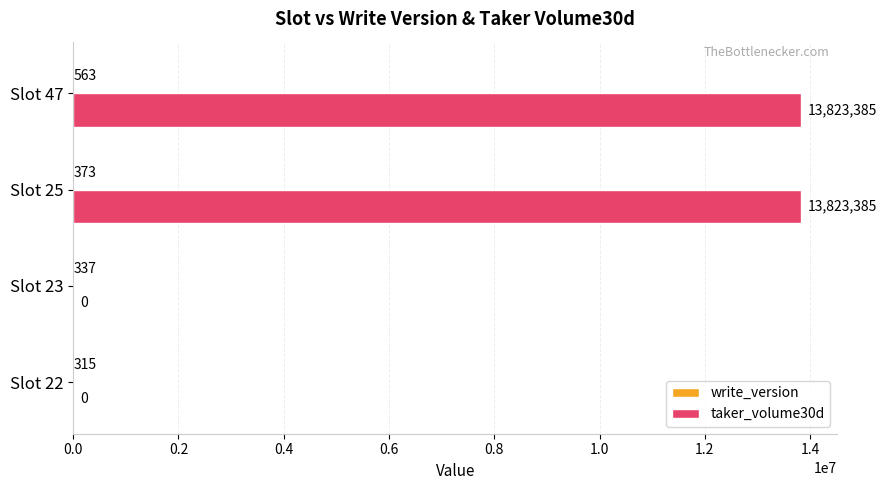

What is the sum of the taker_volume30d values at Slot 22 and Slot 25?

13823385